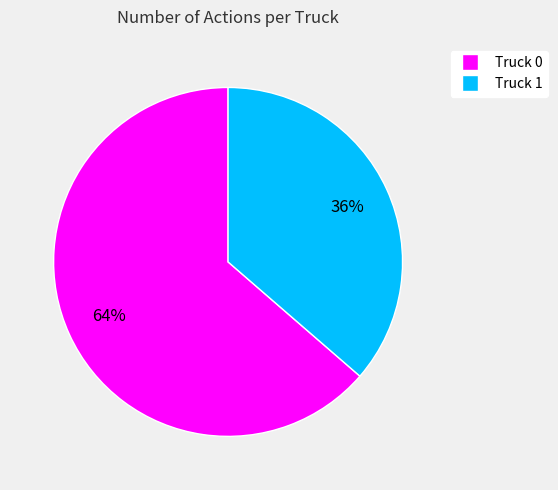

Which slice is the smallest?

Truck 1